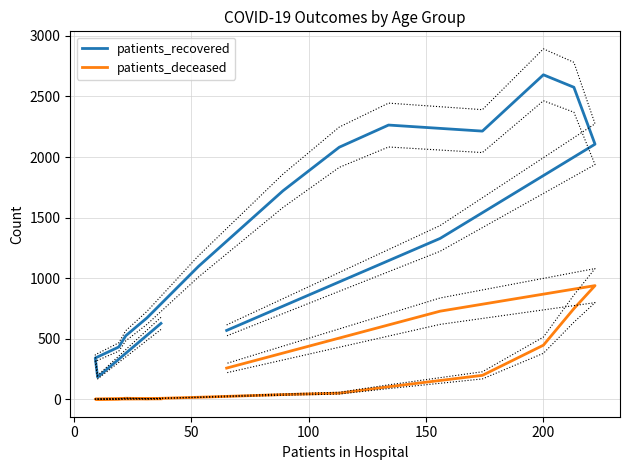

True or false: patients_recovered has a value of 462 at 200.

False